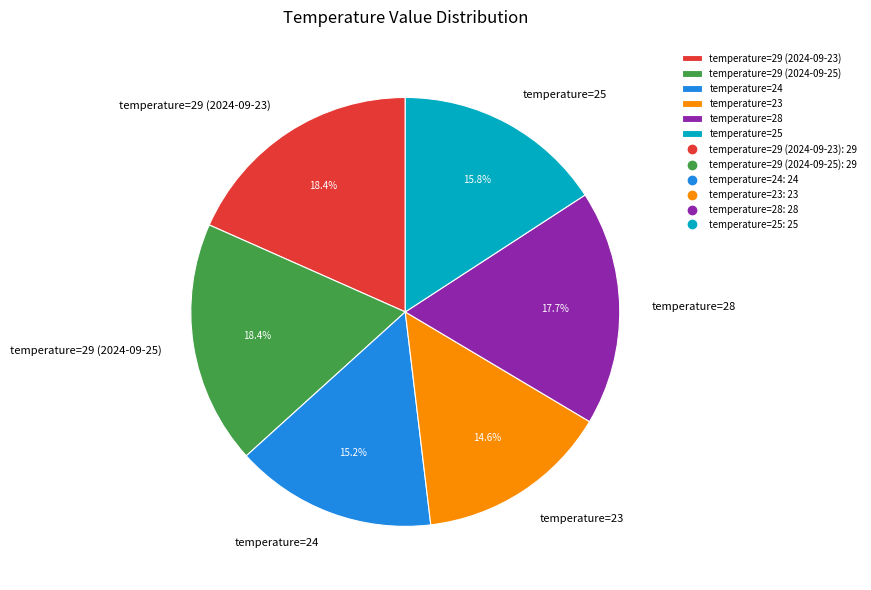

Is it true that temperature=24 is 15% of the pie?

True